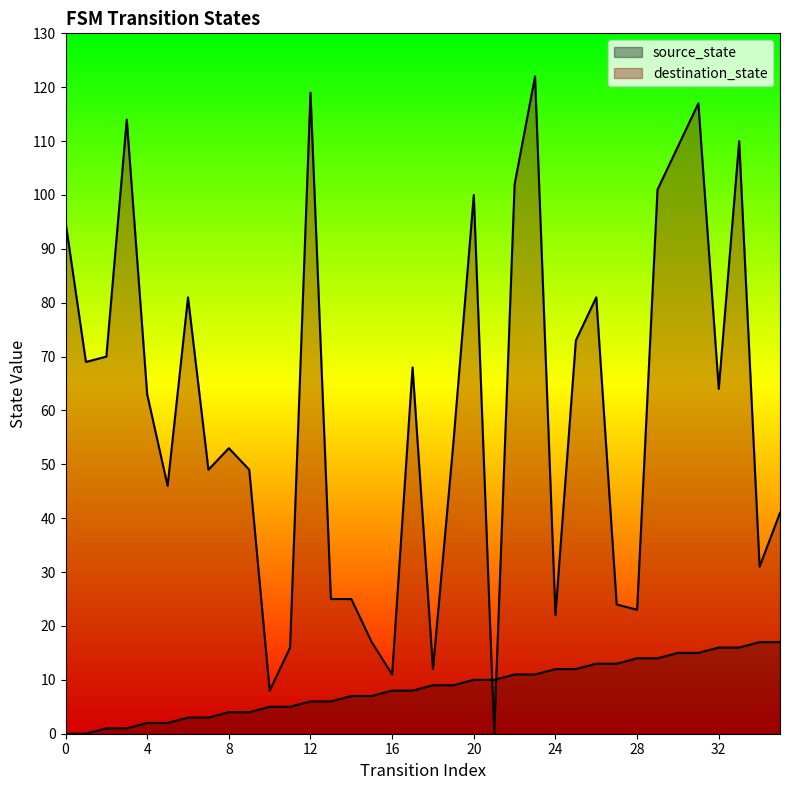

How many data points in source_state are above 9?

16